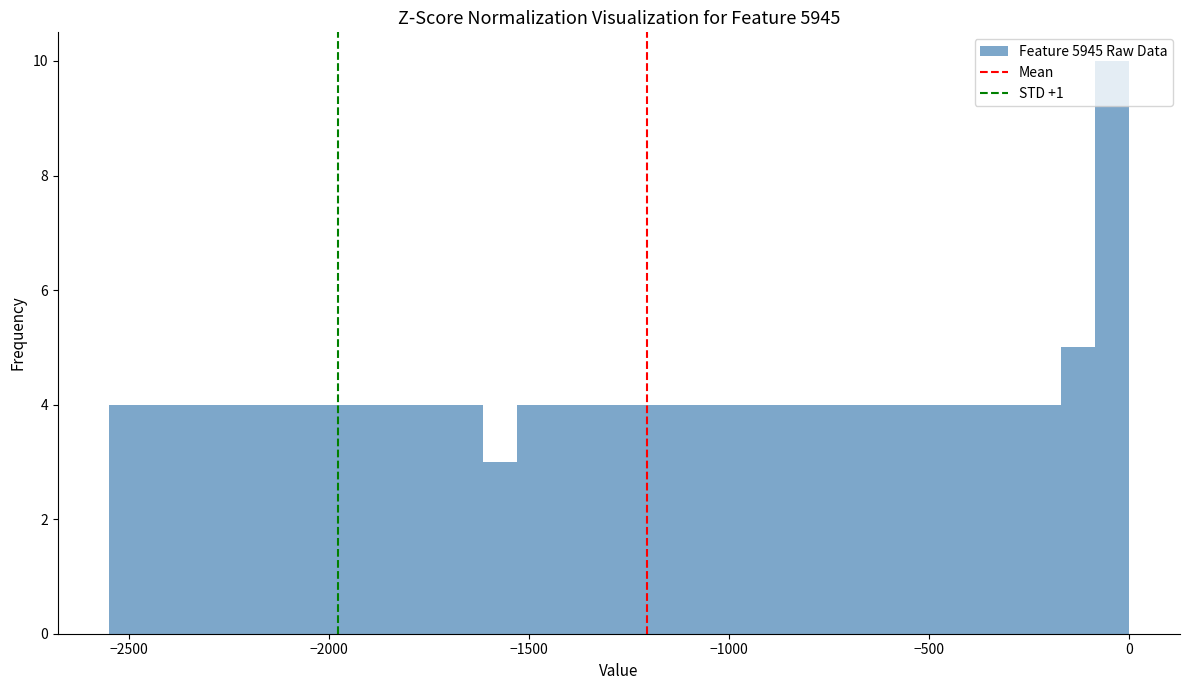

Around what value on the x-axis is the tallest bar? Give the approximate position of its centre, as read against the axis.

-50